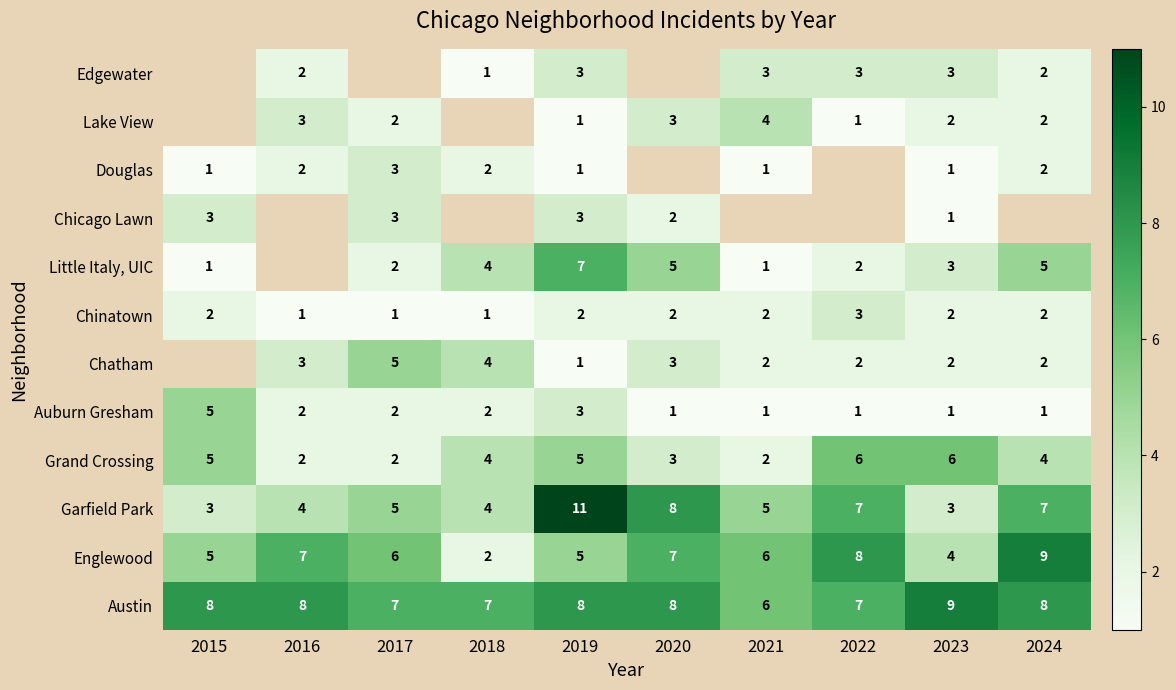

What is the average value of the Englewood series?

6